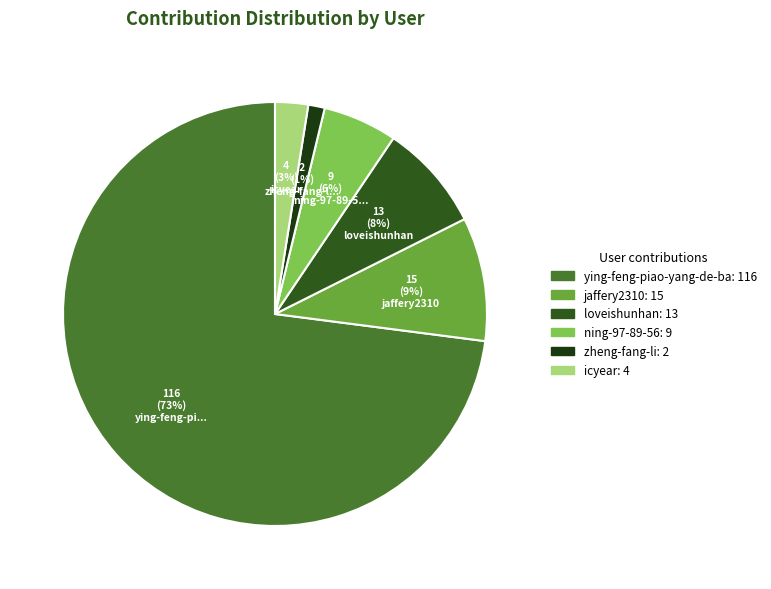

To the nearest percent, what is the average slice percentage?

17%